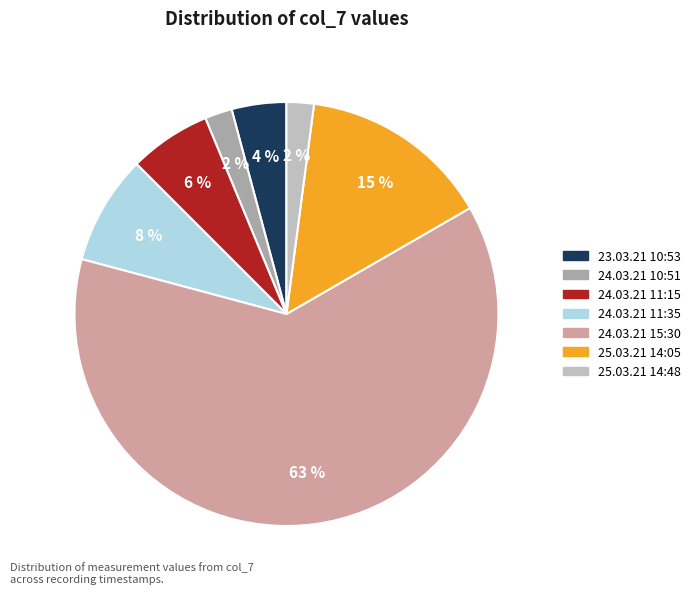

Which category has the biggest portion of the pie?

24.03.21 15:30